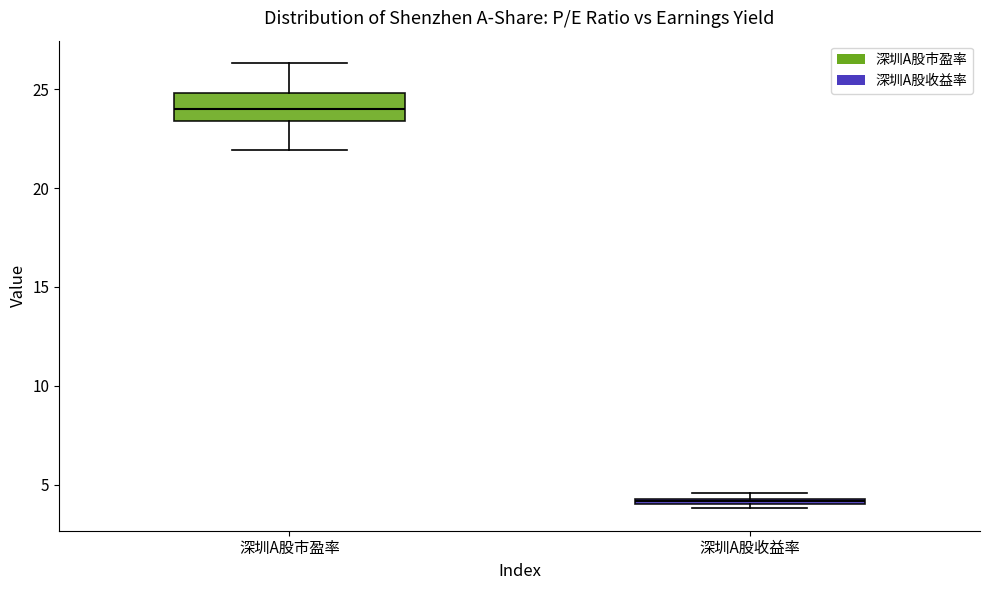

Where is the upper edge of the box for 深圳A股收益率 on the y-axis? The values are not printed on the chart, so give them approximately, as read against the axis.

4.5